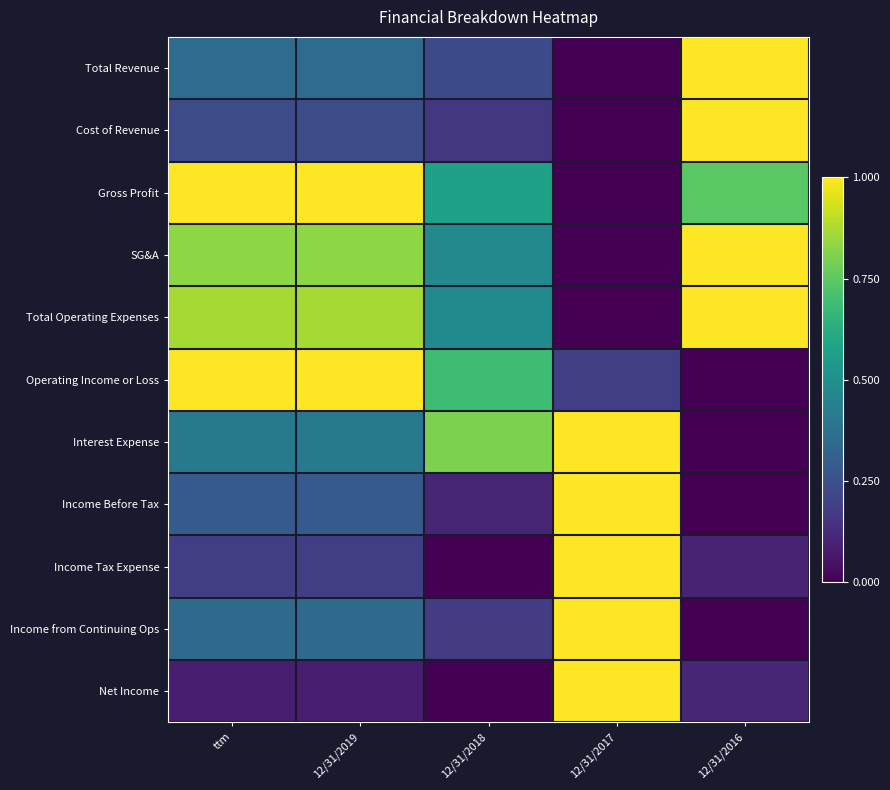

What is the spread (max minus min) of values at 12/31/2016?

1.0